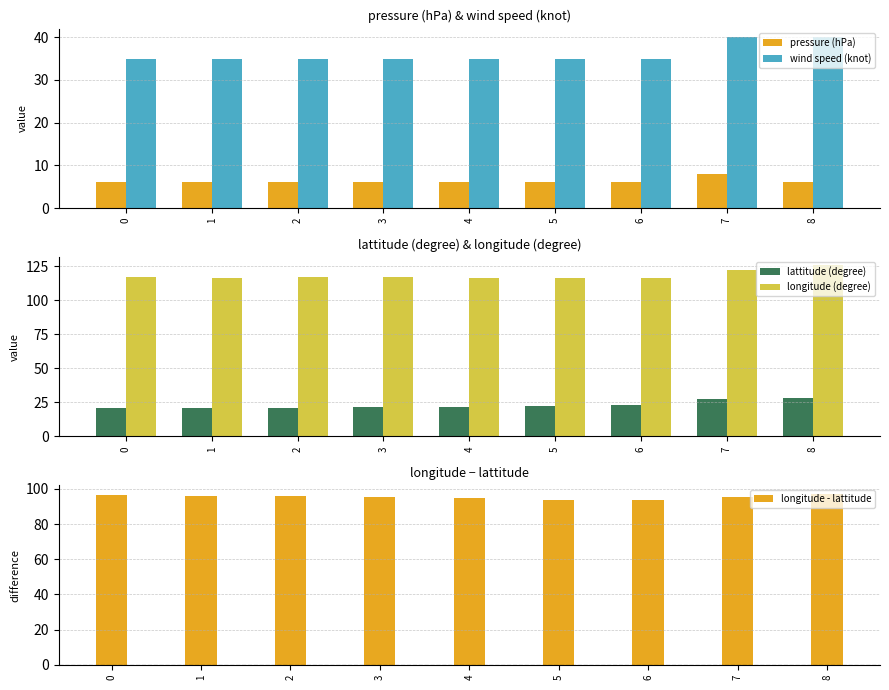

At which label does lattitude (degree) first exceed 22?

5